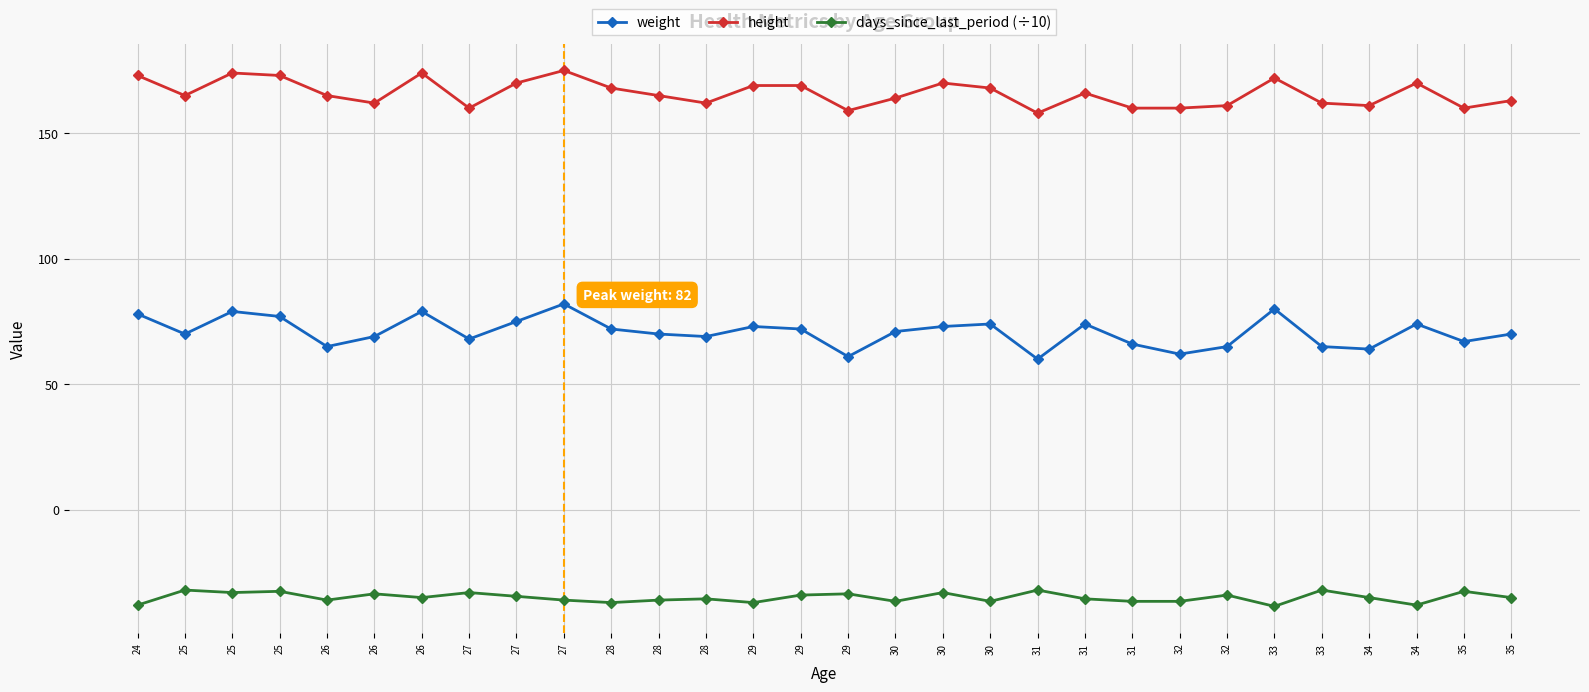

Reading left to right, what are all the values shown in this chart?

weight: 24=78.0	25=70.0	25=79.0	25=77.0	26=65.0	26=69.0	26=79.0	27=68.0	27=75.0	27=82.0	28=72.0	28=70.0	28=69.0	29=73.0	29=72.0	29=61.0	30=71.0	30=73.0	30=74.0	31=60.0	31=74.0	31=66.0	32=62.0	32=65.0	33=80.0	33=65.0	34=64.0	34=74.0	35=67.0	35=70.0
height: 24=173.0	25=165.0	25=174.0	25=173.0	26=165.0	26=162.0	26=174.0	27=160.0	27=170.0	27=175.0	28=168.0	28=165.0	28=162.0	29=169.0	29=169.0	29=159.0	30=164.0	30=170.0	30=168.0	31=158.0	31=166.0	31=160.0	32=160.0	32=161.0	33=172.0	33=162.0	34=161.0	34=170.0	35=160.0	35=163.0
days_since_last_period (÷10): 24=-38.0	25=-32.0	25=-33.0	25=-32.5	26=-36.0	26=-33.5	26=-35.0	27=-33.0	27=-34.5	27=-36.0	28=-37.0	28=-36.0	28=-35.5	29=-37.0	29=-34.0	29=-33.5	30=-36.5	30=-33.0	30=-36.5	31=-32.0	31=-35.5	31=-36.5	32=-36.5	32=-34.0	33=-38.5	33=-32.0	34=-35.0	34=-38.0	35=-32.5	35=-35.0